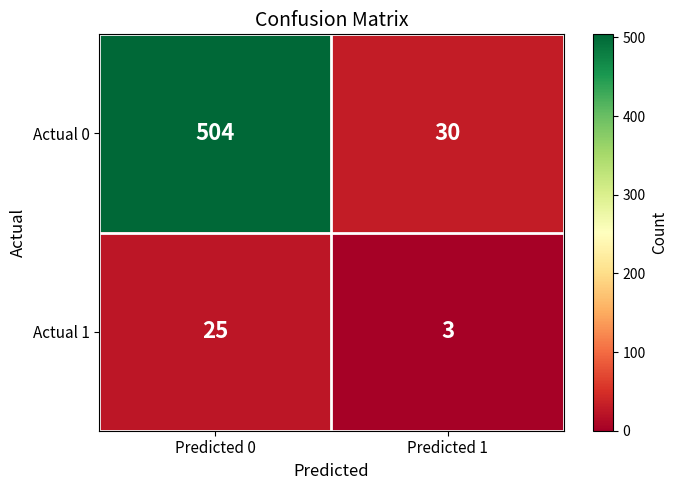

List the labels in order of Actual 0 value, largest first.

Predicted 0, Predicted 1